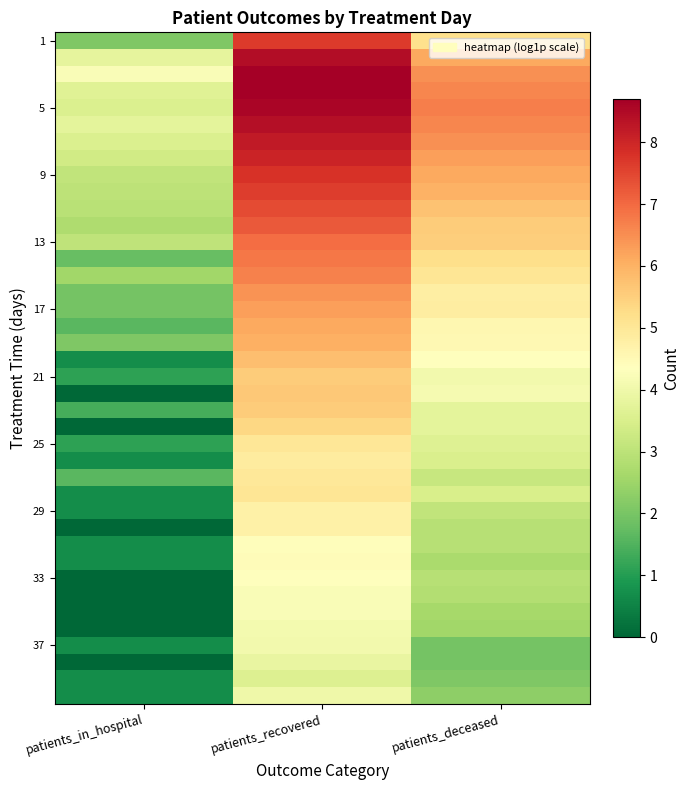

Count the number of data series in this chart.

40